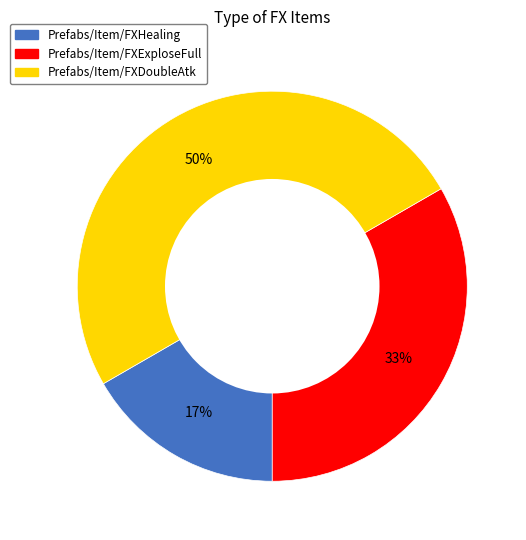

Does Prefabs/Item/FXExploseFull account for over 50% of the chart?

No